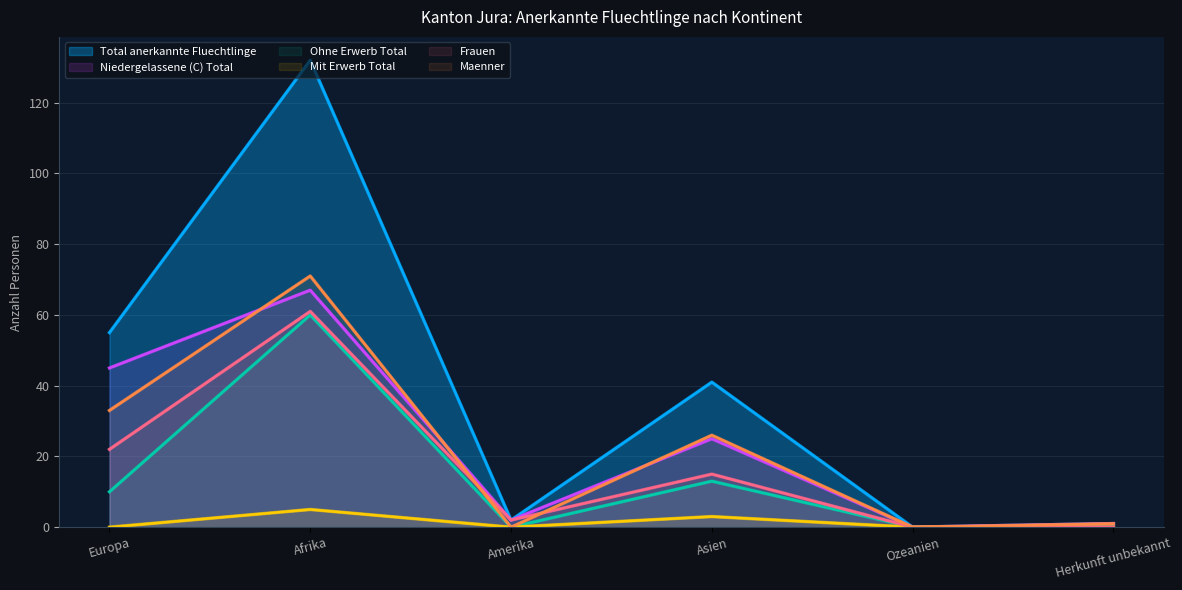

Reading right to left, extract all data points from this chart.

Total anerkannte Fluechtlinge: Herkunft unbekannt=1	Ozeanien=0	Asien=41	Amerika=2	Afrika=132	Europa=55
Niedergelassene (C) Total: Herkunft unbekannt=1	Ozeanien=0	Asien=25	Amerika=2	Afrika=67	Europa=45
Ohne Erwerb Total: Herkunft unbekannt=0	Ozeanien=0	Asien=13	Amerika=0	Afrika=60	Europa=10
Mit Erwerb Total: Herkunft unbekannt=0	Ozeanien=0	Asien=3	Amerika=0	Afrika=5	Europa=0
Frauen: Herkunft unbekannt=0	Ozeanien=0	Asien=15	Amerika=2	Afrika=61	Europa=22
Maenner: Herkunft unbekannt=1	Ozeanien=0	Asien=26	Amerika=0	Afrika=71	Europa=33